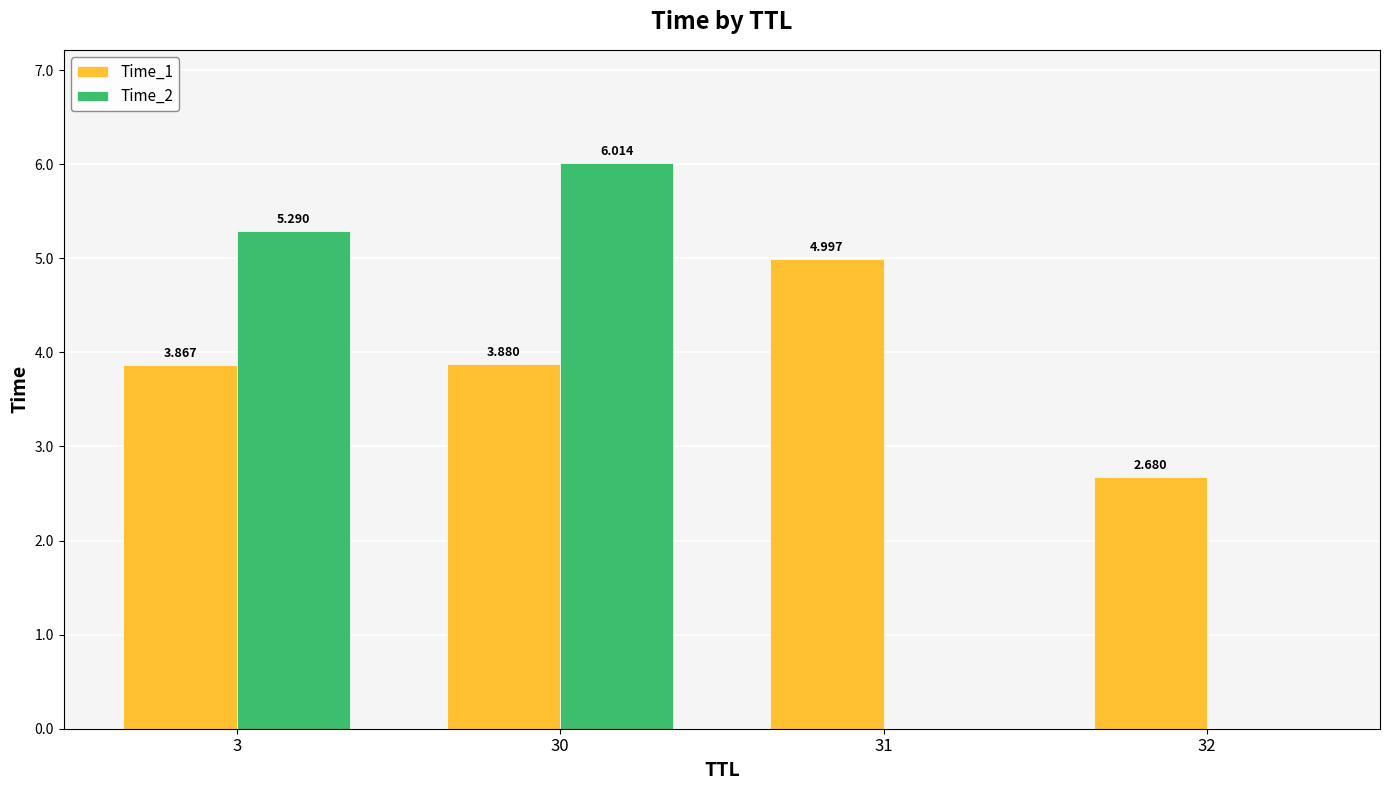

Is the value of Time_1 at 31 greater than the value of Time_2 at 3?

No